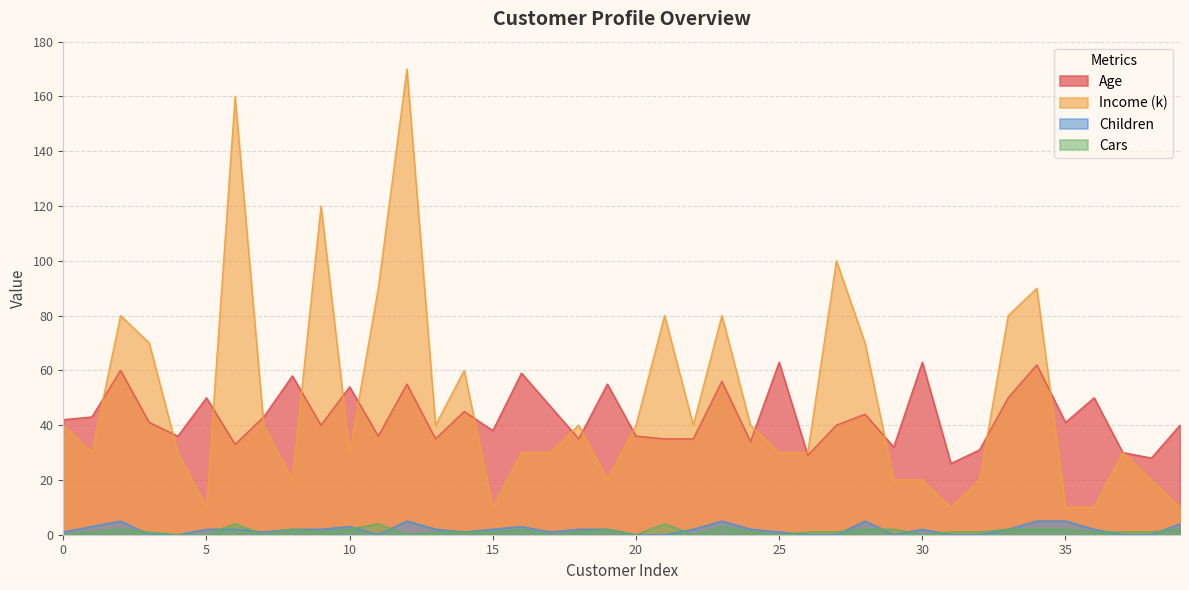

How many Cars values are between 1 and 2?

26